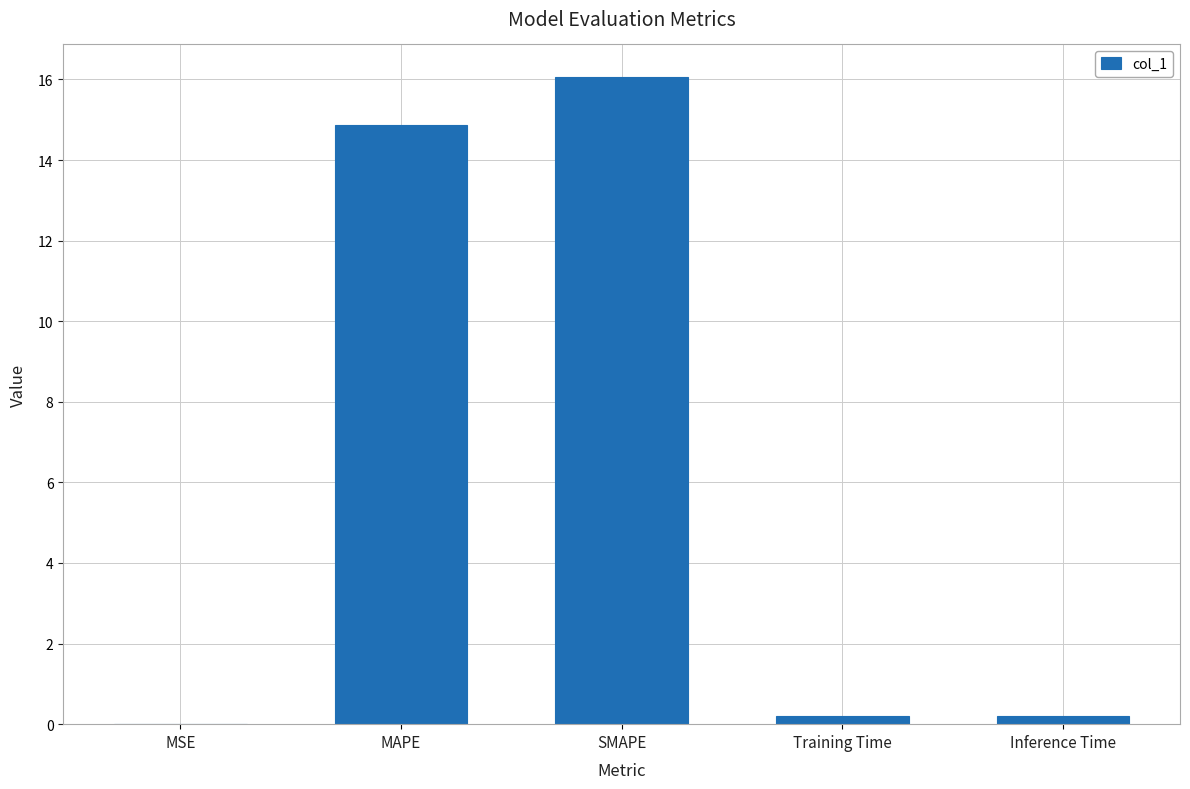

What is the change in value from MAPE to SMAPE?

+1.2